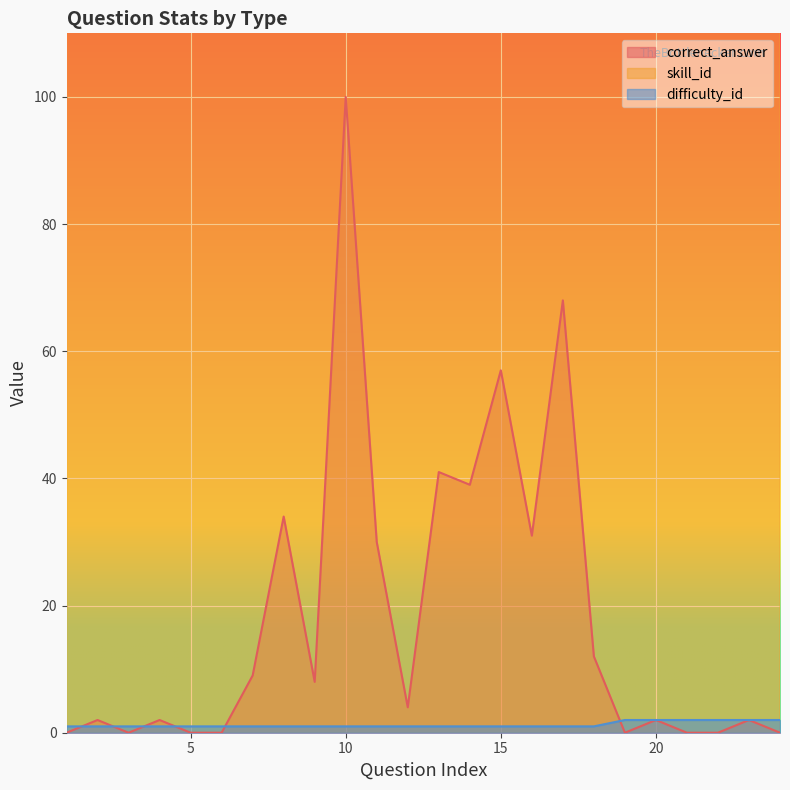

What is the difference between the difficulty_id values at 14 and 24?

1